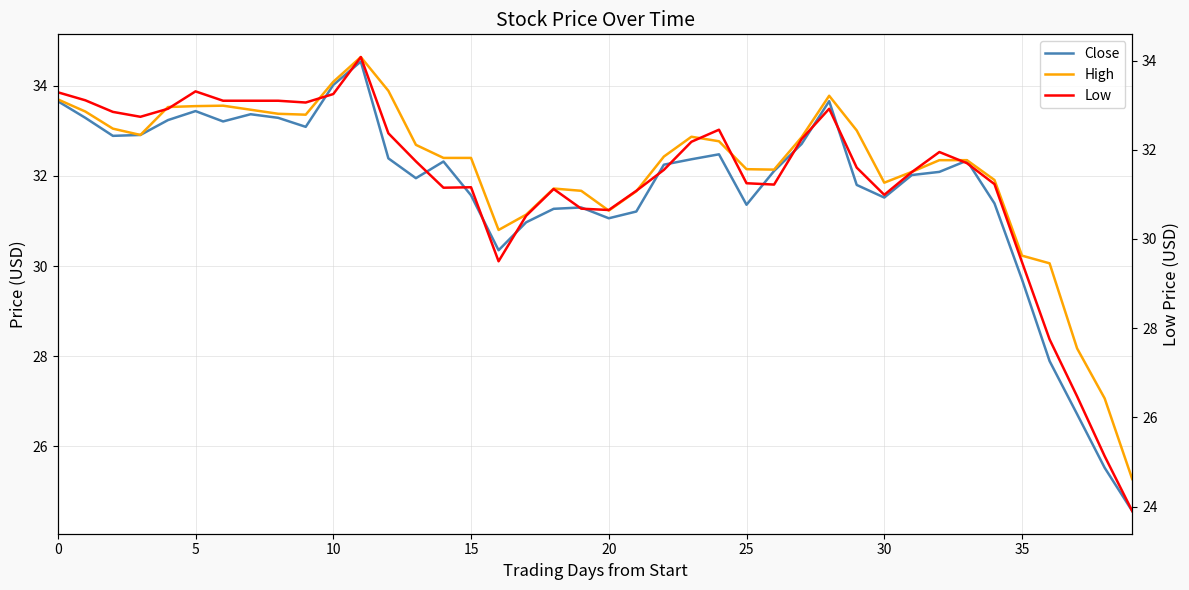

Reading left to right, list all the values displayed in this chart.

Close: 33.7	33.3	32.9	32.9	33.2	33.4	33.2	33.4	33.3	33.1	34.0	34.5	32.4	32.0	32.3	31.6	30.4	31.0	31.3	31.3	31.1	31.2	32.2	32.4	32.5	31.4	32.1	32.7	33.7	31.8	31.5	32.0	32.1	32.3	31.4	29.7	27.9	26.7	25.5	24.6
High: 33.7	33.4	33.0	32.9	33.5	33.5	33.6	33.5	33.4	33.4	34.1	34.6	33.9	32.7	32.4	32.4	30.8	31.1	31.7	31.7	31.2	31.7	32.4	32.9	32.8	32.2	32.1	32.9	33.8	33.0	31.9	32.1	32.3	32.3	31.9	30.2	30.1	28.2	27.1	25.3
Low: 33.3	33.1	32.8	32.7	32.9	33.3	33.1	33.1	33.1	33.1	33.2	34.1	32.4	31.7	31.1	31.2	29.5	30.5	31.1	30.7	30.6	31.1	31.5	32.2	32.5	31.2	31.2	32.2	32.9	31.6	31.0	31.5	32.0	31.7	31.2	29.5	27.8	26.5	25.1	23.9